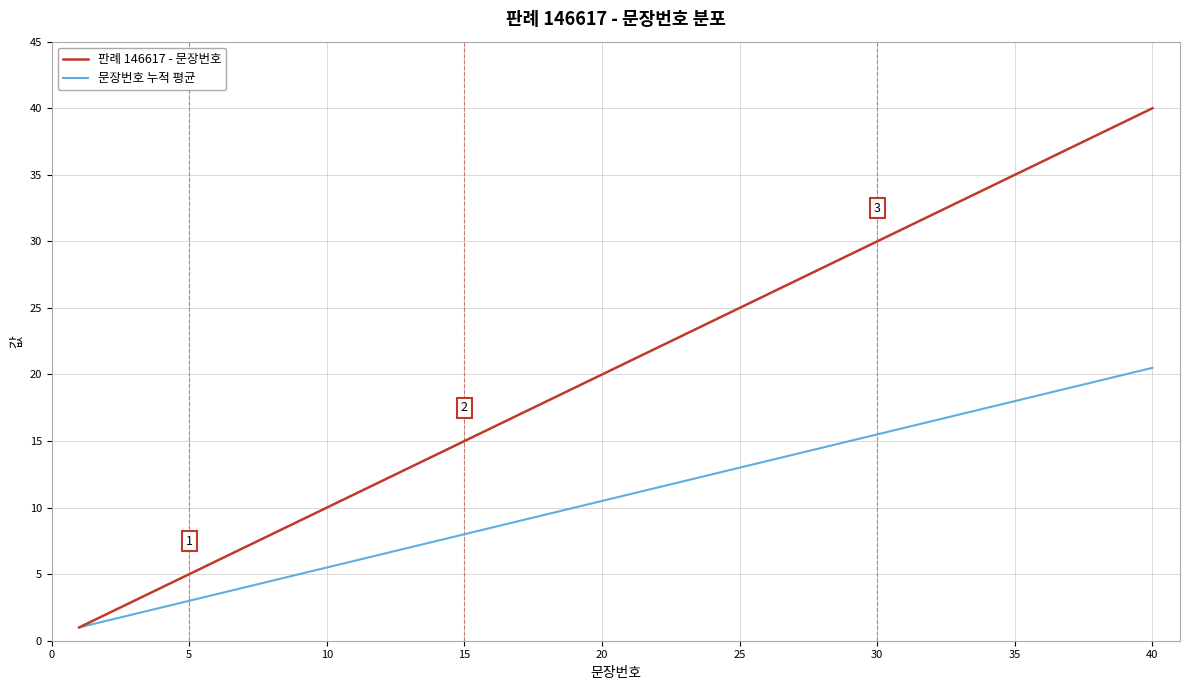

List the series in order of their peak value, lowest first.

문장번호 누적 평균, 판례 146617 - 문장번호